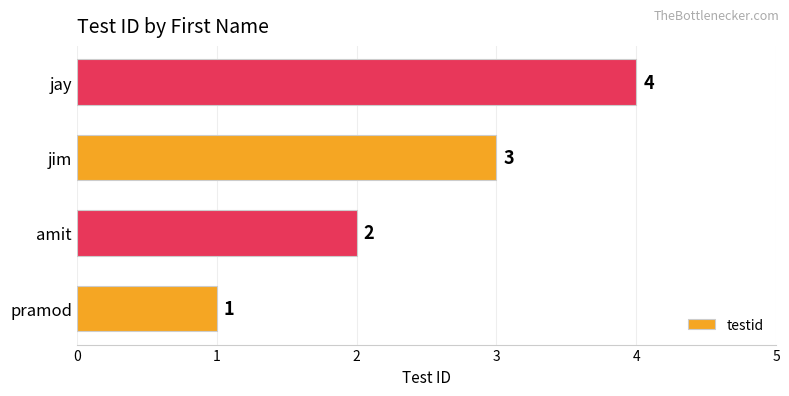

What is the difference between the values at pramod and jay?

3